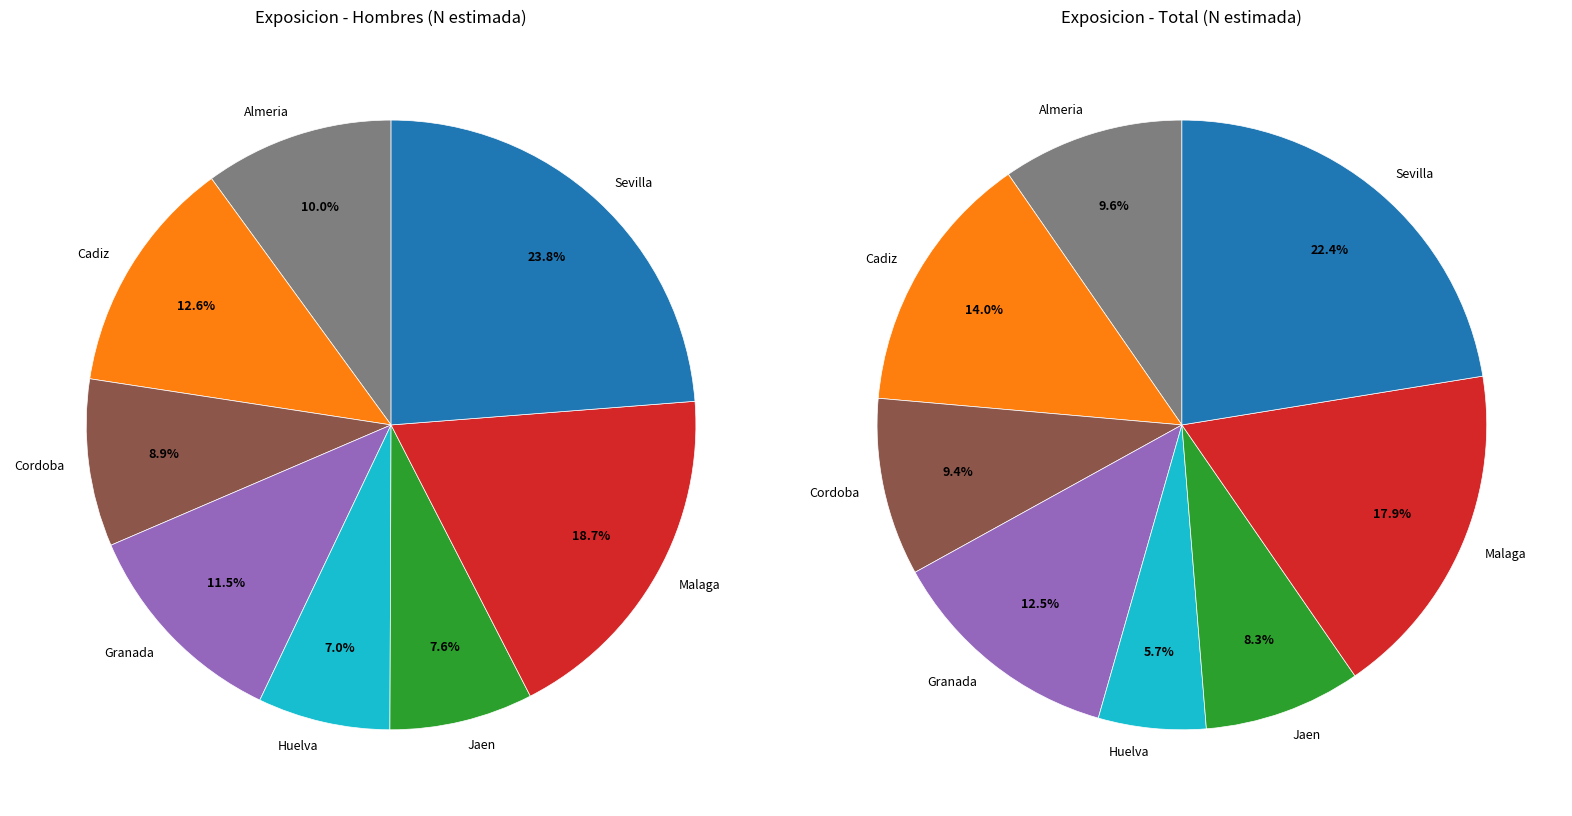

Does Sevilla represent more than half of the total?

No